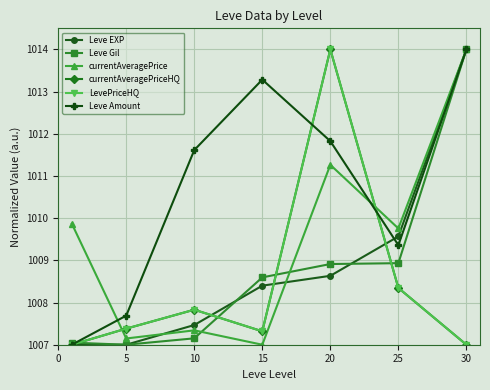

Does the chart have visible grid lines?

Yes